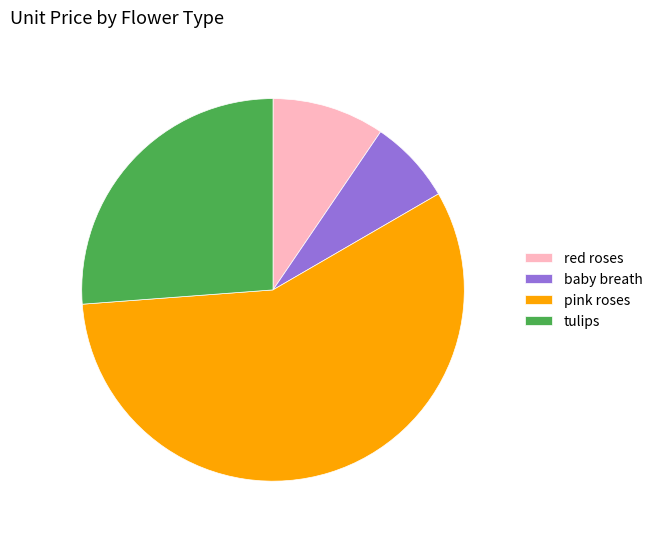

Combined, do tulips and red roses account for over 50%?

No